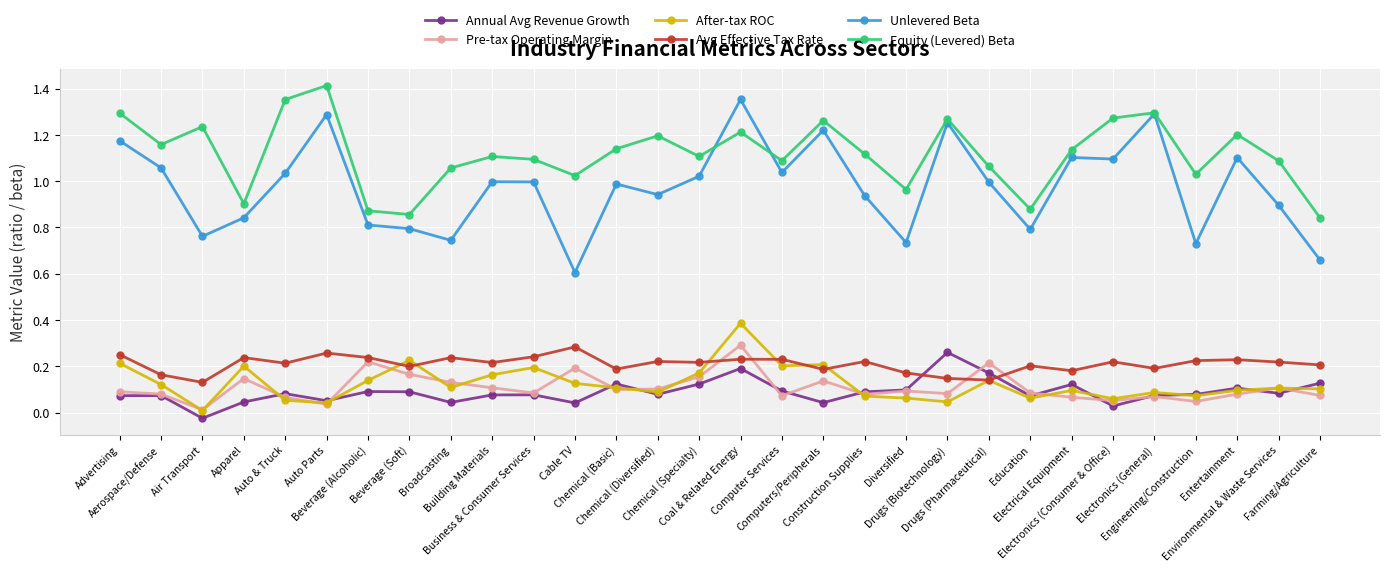

Which series ends up on top after the final intersection of Annual Avg Revenue Growth and Pre-tax Operating Margin?

Annual Avg Revenue Growth